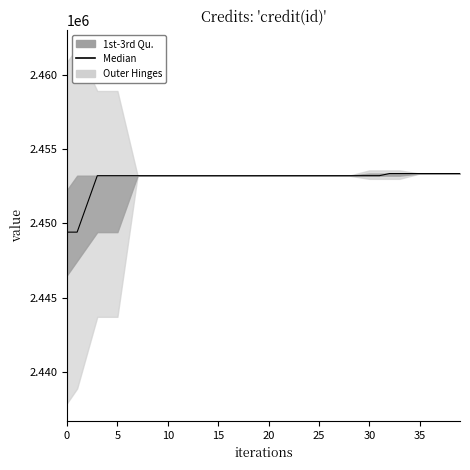

How many data points are less than 2453211?

20